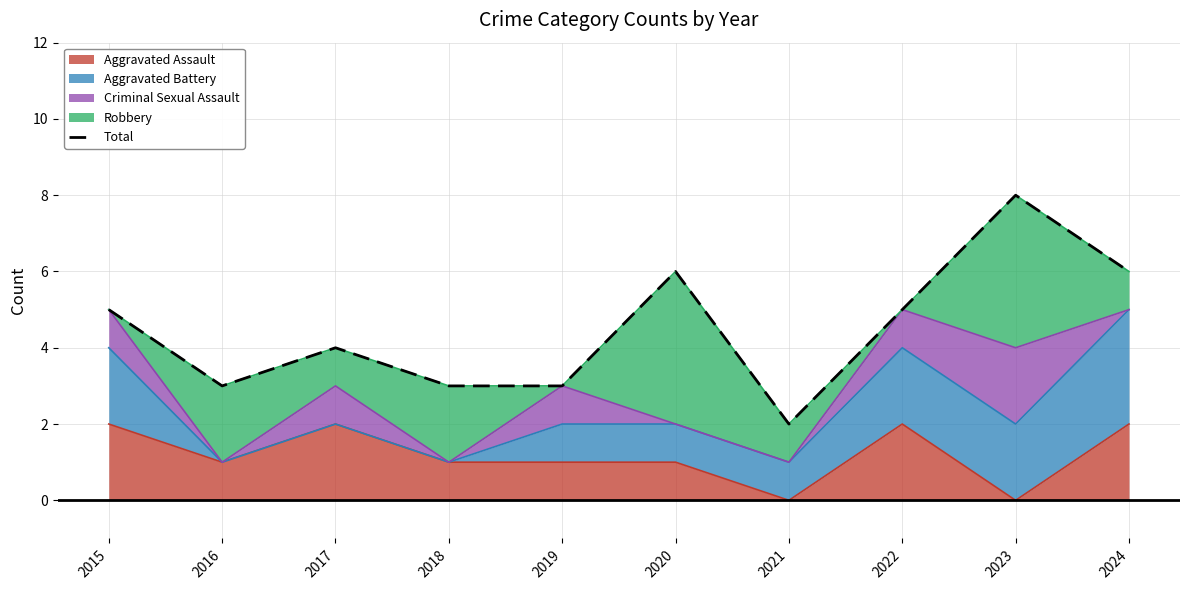

Count the values in the range 3 to 6.

8